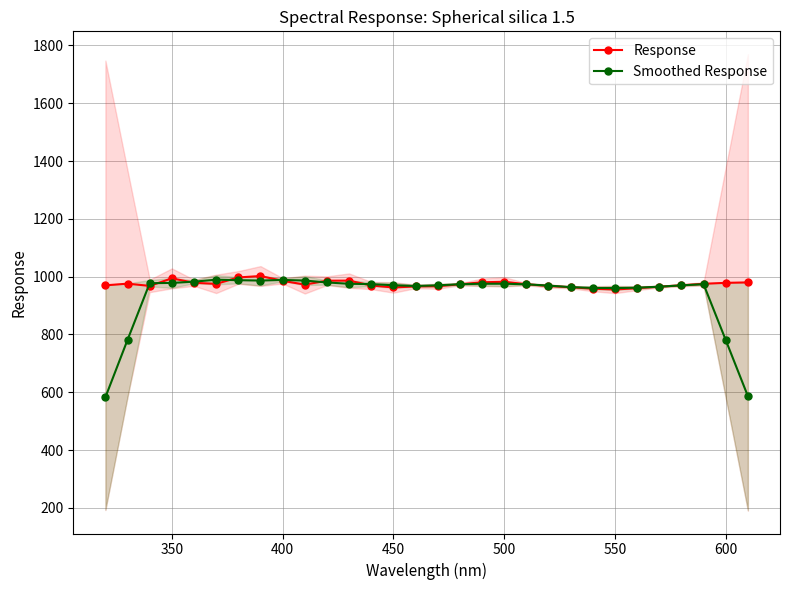

Reading left to right, transcribe all the data shown in this chart.

Response: 970.0	975.8	968.1	994.1	978.8	975.1	997.3	1002.2	985.6	972.6	986.0	986.4	969.4	962.8	966.2	967.1	973.6	980.6	982.3	973.9	967.8	963.5	958.3	955.7	960.1	965.4	970.2	975.3	978.6	980.1
Smoothed Response: 582.8	781.6	977.4	978.4	982.7	989.5	987.8	986.6	988.7	986.6	980.0	975.4	974.2	970.4	967.8	970.0	973.9	975.5	975.6	973.6	969.2	963.8	961.1	960.6	962.0	965.4	970.0	973.9	780.9	586.8